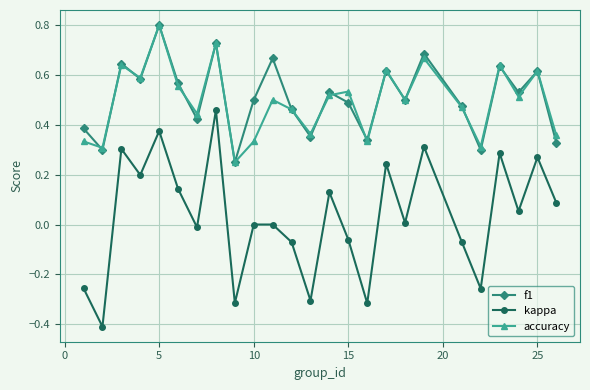

How many interior local peaks does the accuracy series have?

9